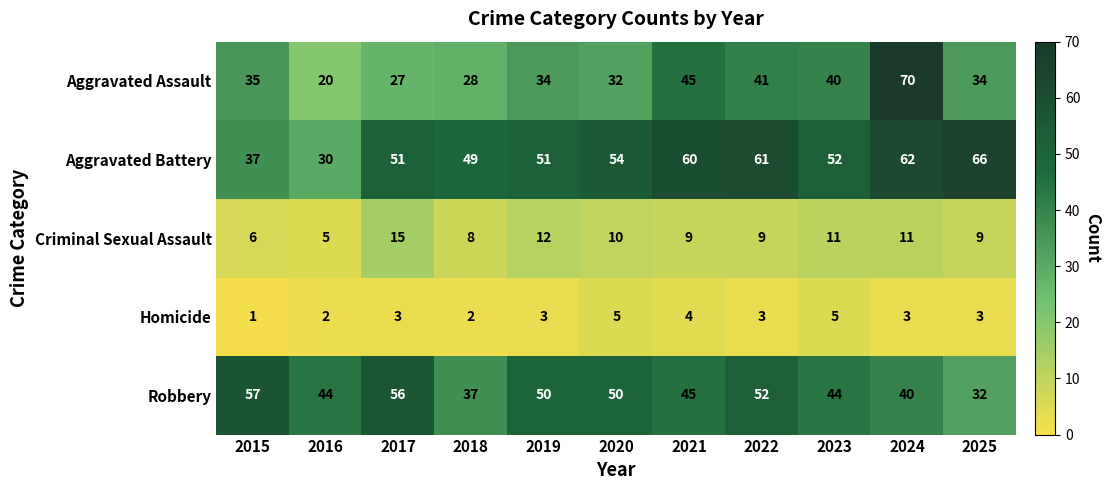

What is the total value across all series at 2022?

166